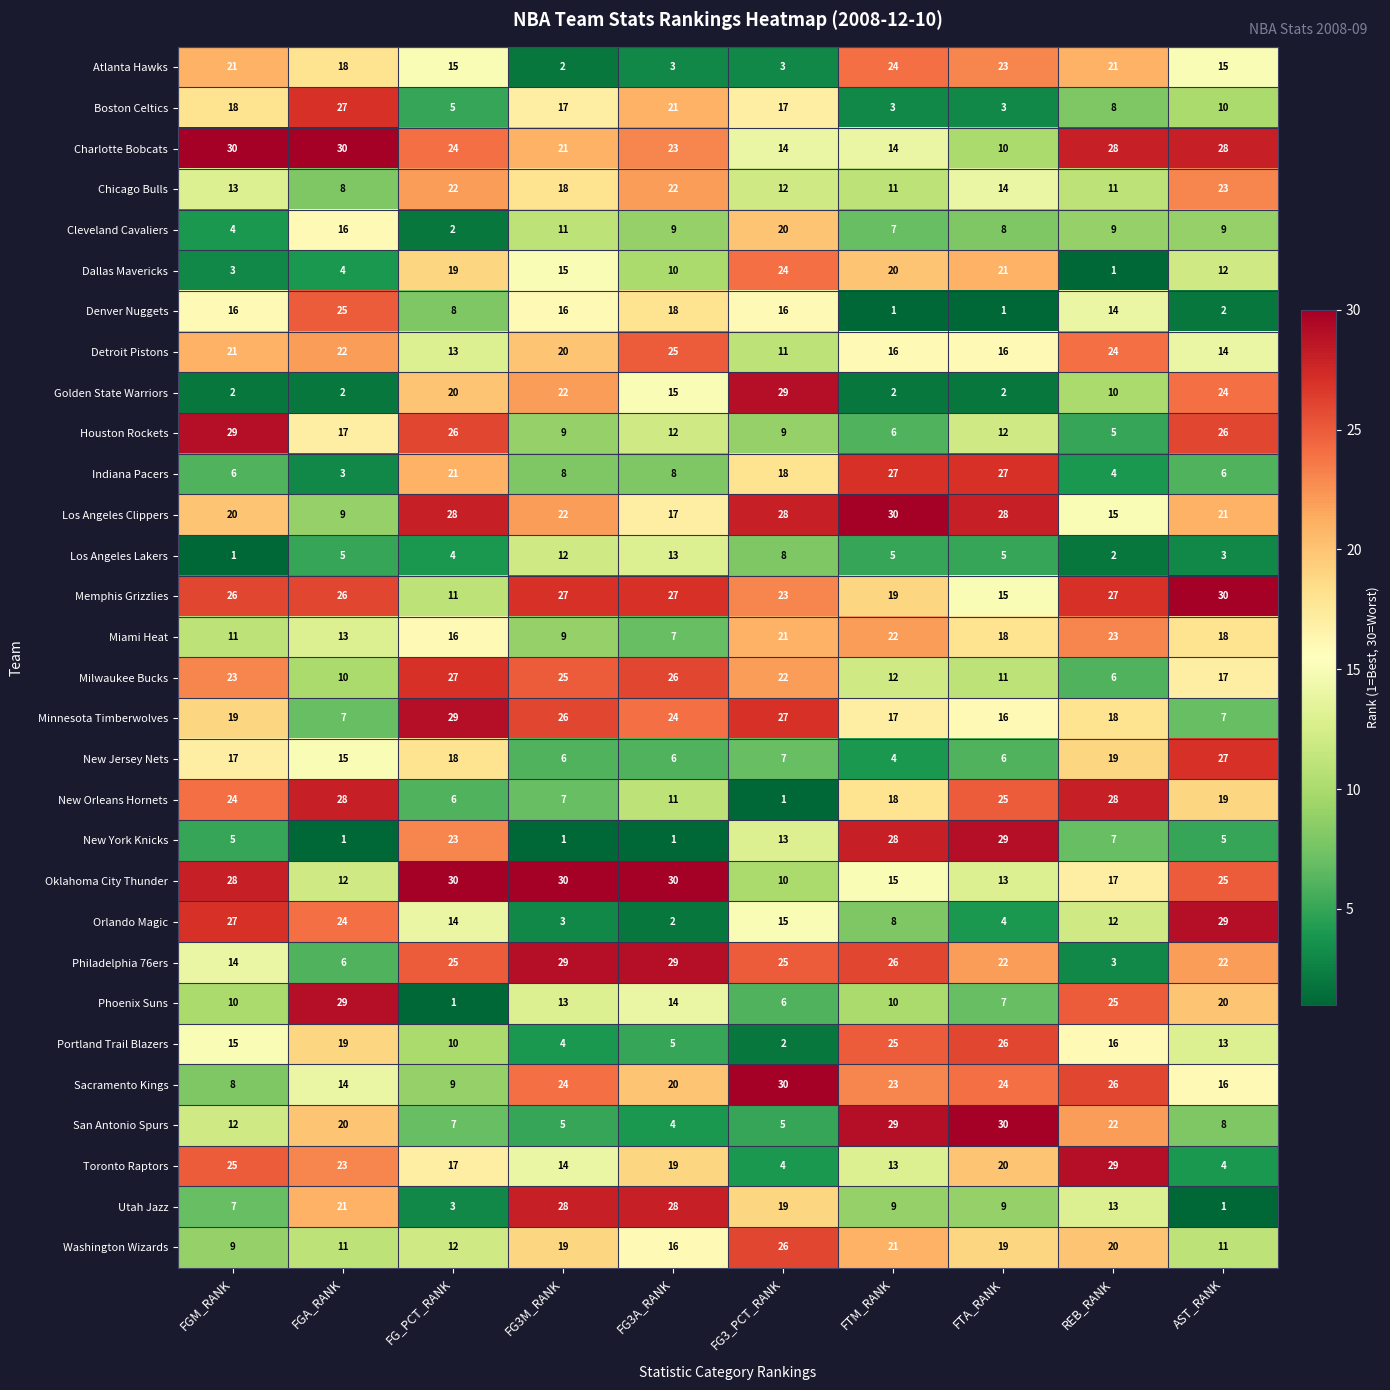

At which label is Chicago Bulls closest to 15?

FTA_RANK